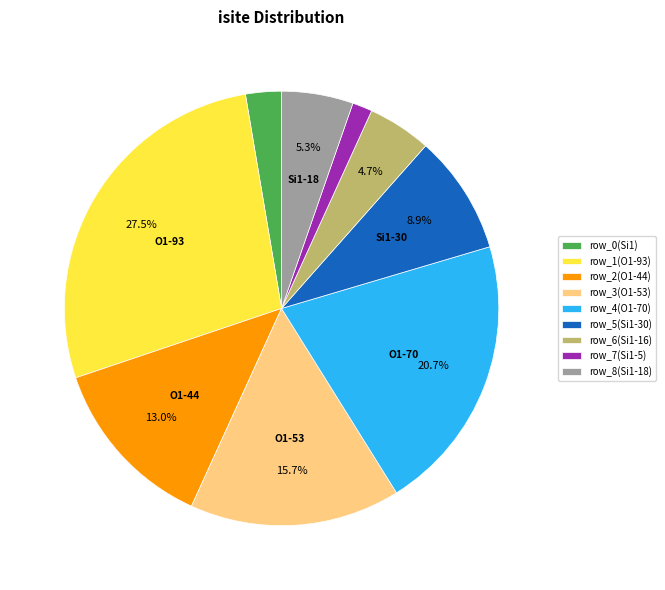

What portion of the pie excludes row_2(O1-44)?

87.0%